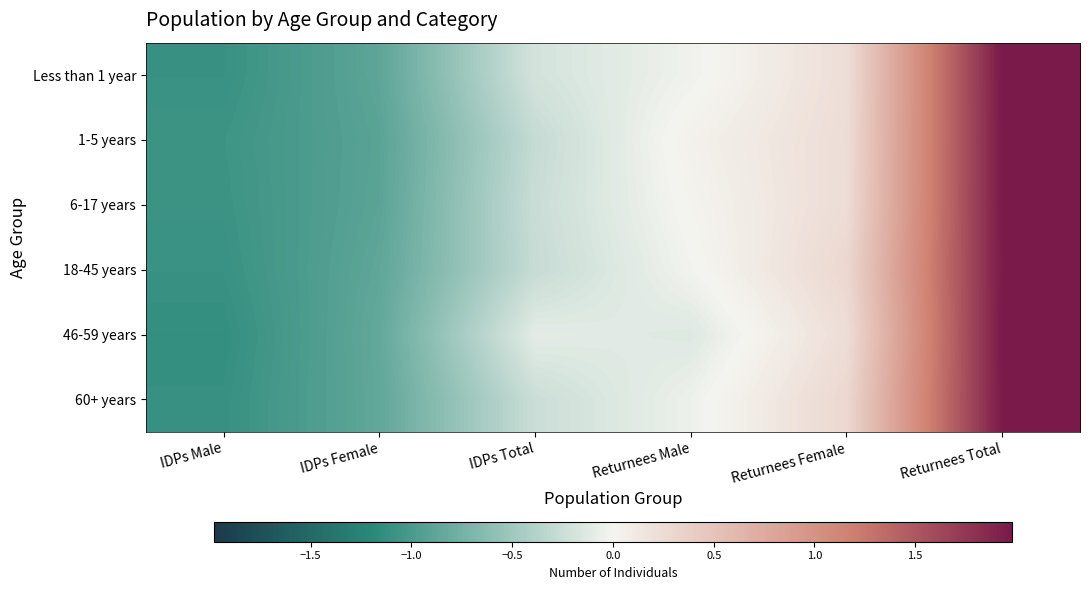

Reading left to right, extract all data points from this chart.

Less than 1 year: IDPs Male=-1.1	IDPs Female=-0.9	IDPs Total=-0.2	Returnees Male=-0.0	Returnees Female=0.2	Returnees Total=2.0
1-5 years: IDPs Male=-1.1	IDPs Female=-0.9	IDPs Total=-0.3	Returnees Male=0.0	Returnees Female=0.2	Returnees Total=2.0
6-17 years: IDPs Male=-1.1	IDPs Female=-0.9	IDPs Total=-0.3	Returnees Male=0.0	Returnees Female=0.2	Returnees Total=2.0
18-45 years: IDPs Male=-1.1	IDPs Female=-0.9	IDPs Total=-0.3	Returnees Male=-0.0	Returnees Female=0.3	Returnees Total=2.0
46-59 years: IDPs Male=-1.1	IDPs Female=-0.8	IDPs Total=-0.1	Returnees Male=-0.1	Returnees Female=0.2	Returnees Total=2.0
60+ years: IDPs Male=-1.1	IDPs Female=-0.9	IDPs Total=-0.2	Returnees Male=-0.0	Returnees Female=0.3	Returnees Total=2.0